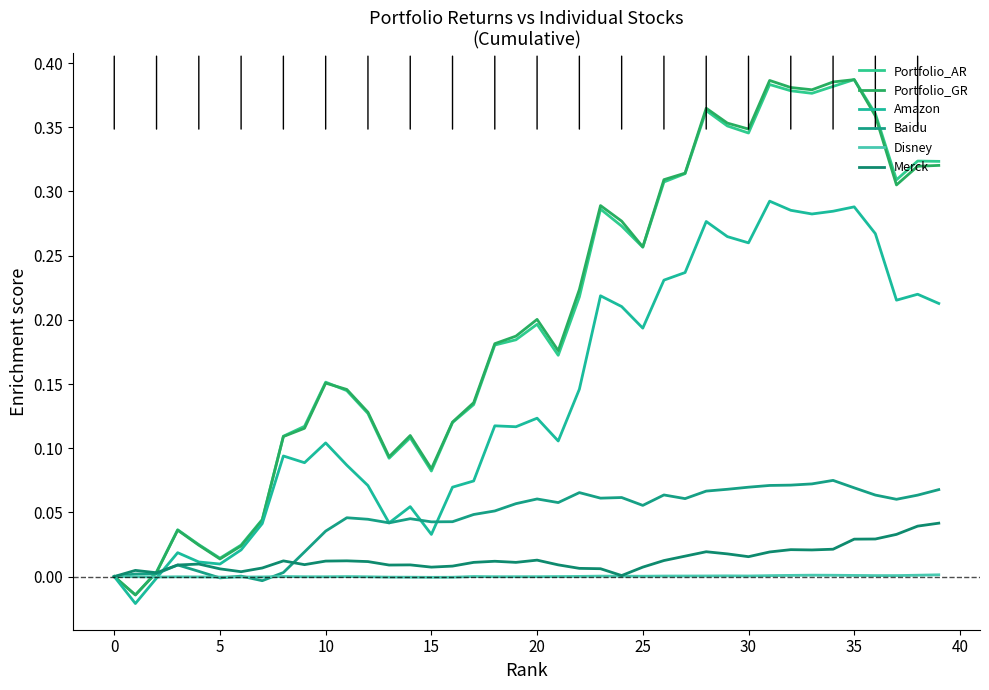

Is this an area chart (filled region under the line)?

No